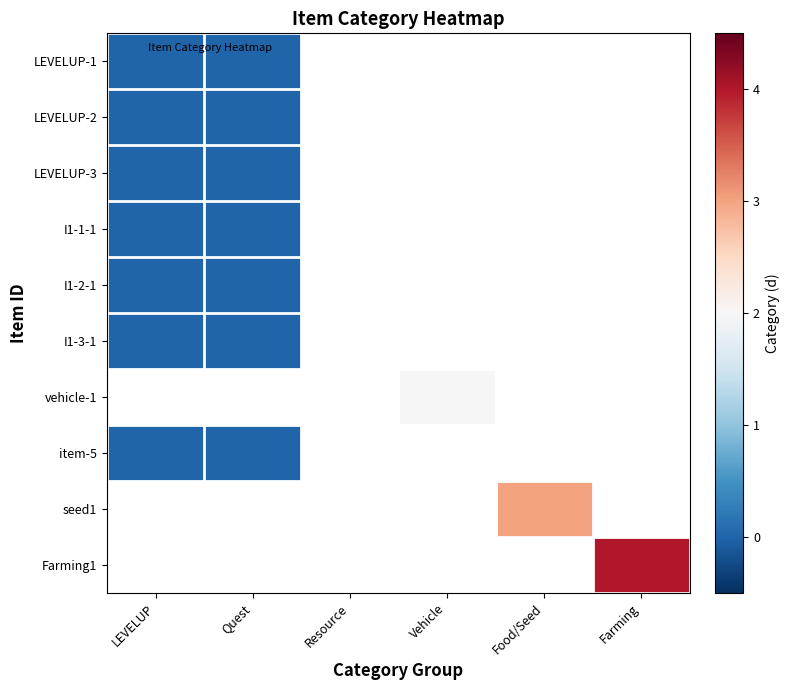

At which label does LEVELUP-3 reach its minimum?

LEVELUP